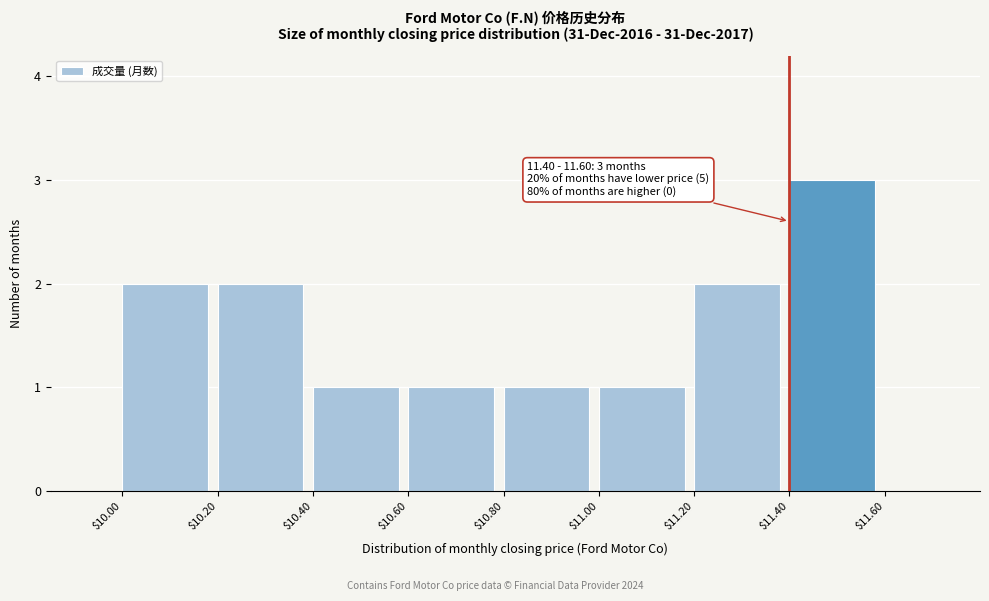

Reading left to right, extract all data points from this chart.

2	2	1	1	1	1	2	3